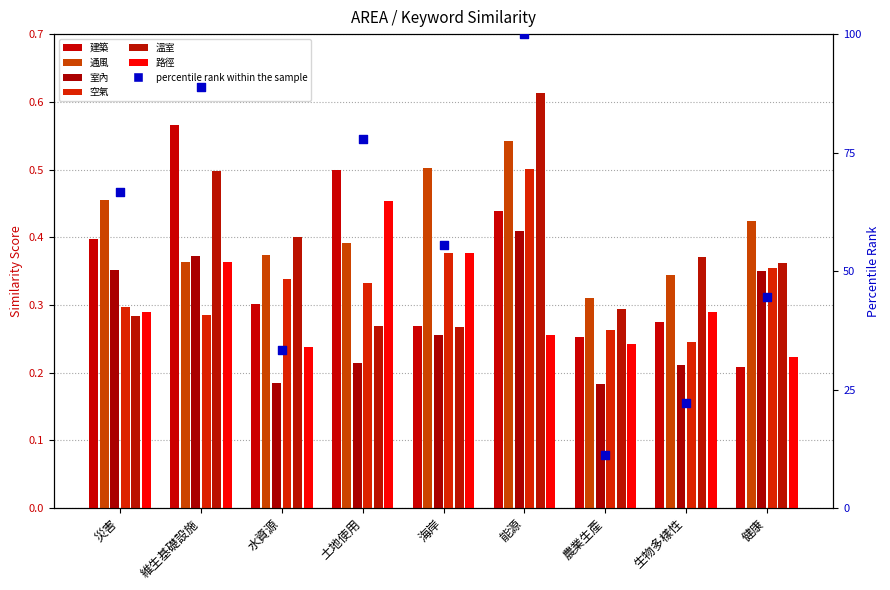

Is the value of 路徑 at 土地使用 greater than the value of 溫室 at 生物多樣性?

Yes